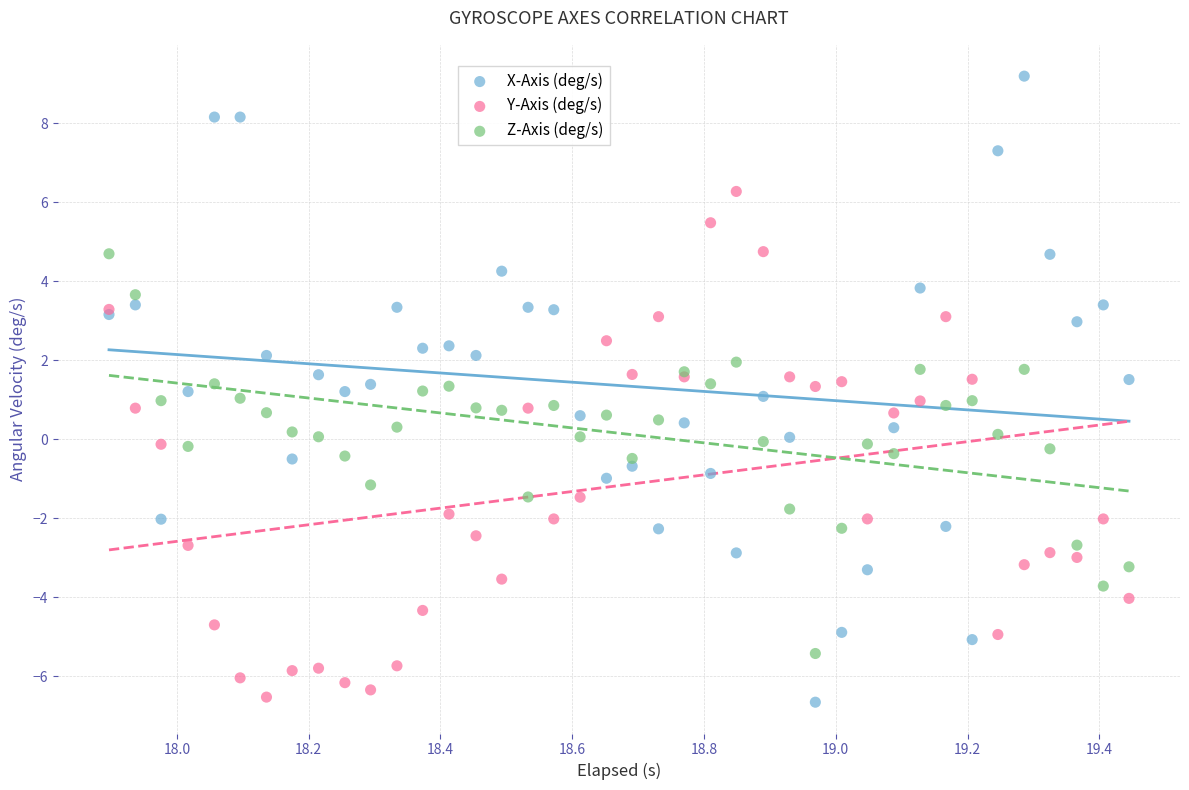

Which series has the widest spread of Y values?

X-Axis (deg/s)